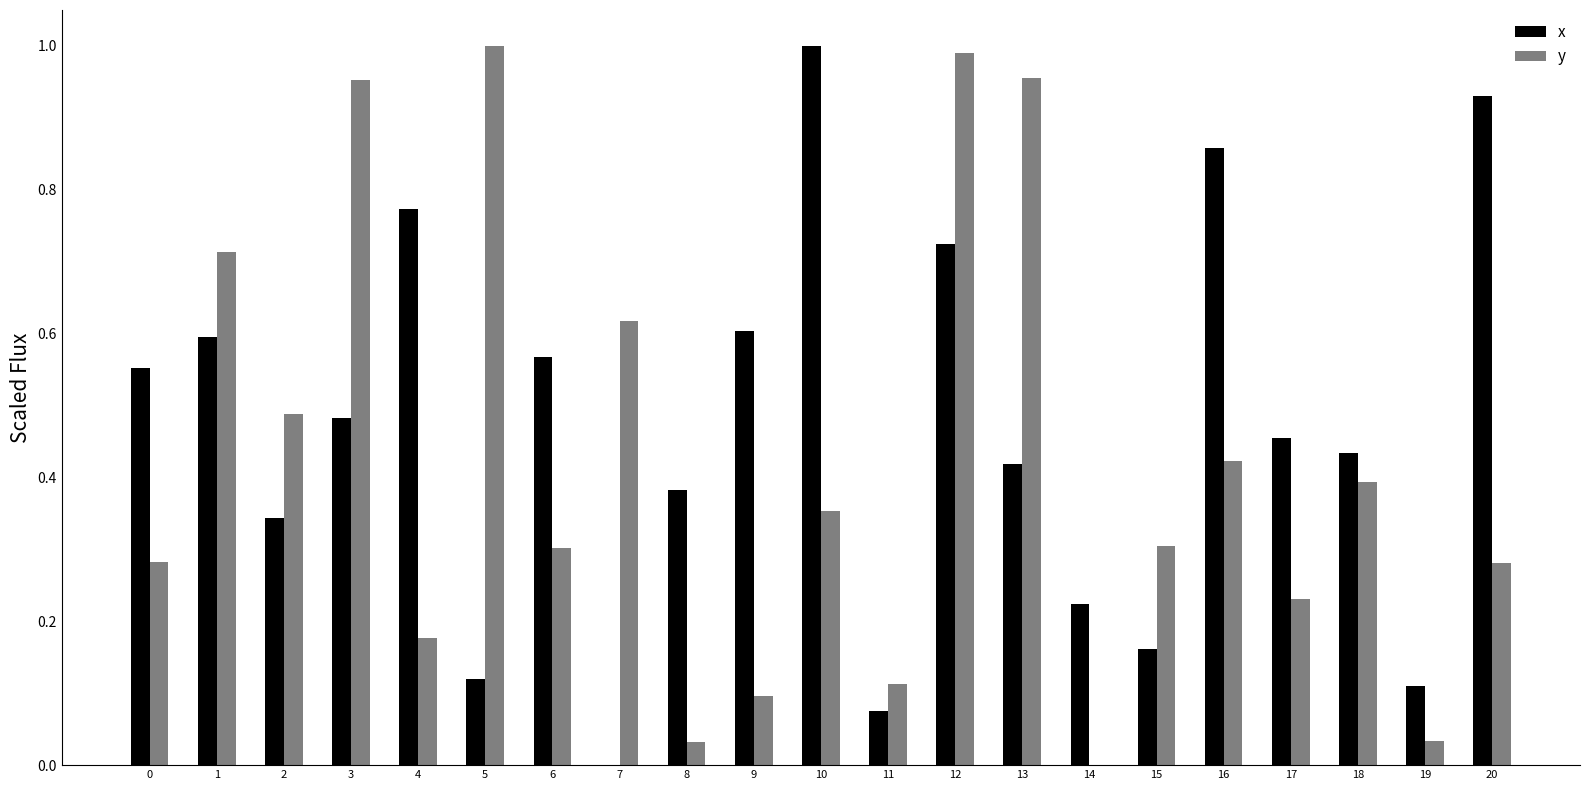

Which series has the largest total across all categories?

x